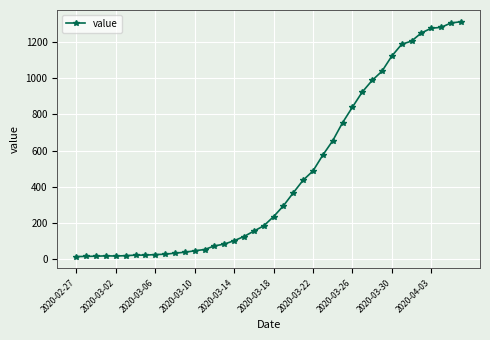

Does the chart display data point markers on the line(s)?

Yes